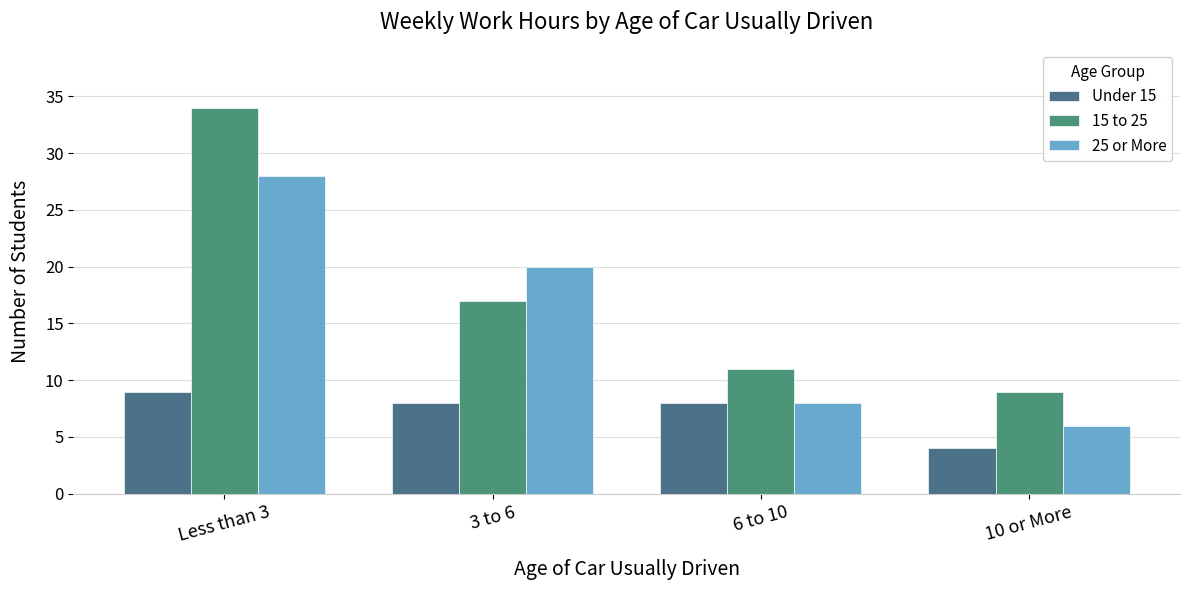

What position from the right is Less than 3?

4